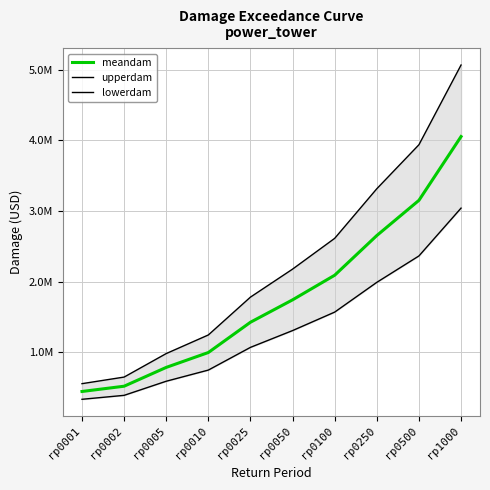

True or false: meandam and lowerdam intersect in this chart.

False